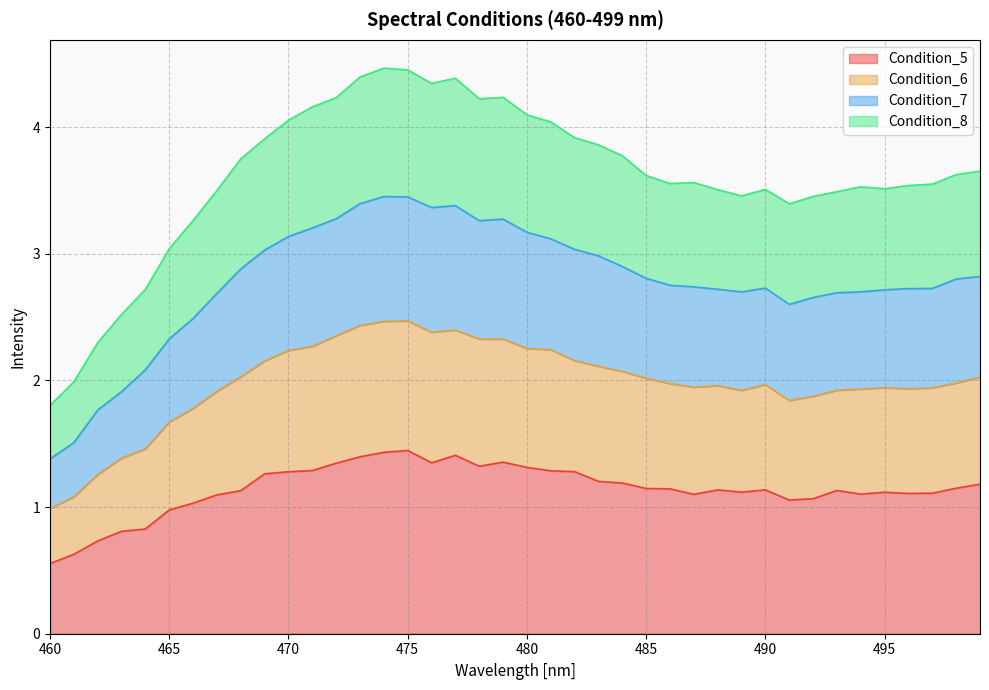

What are all the series names shown in the legend?

Condition_5, Condition_6, Condition_7, Condition_8